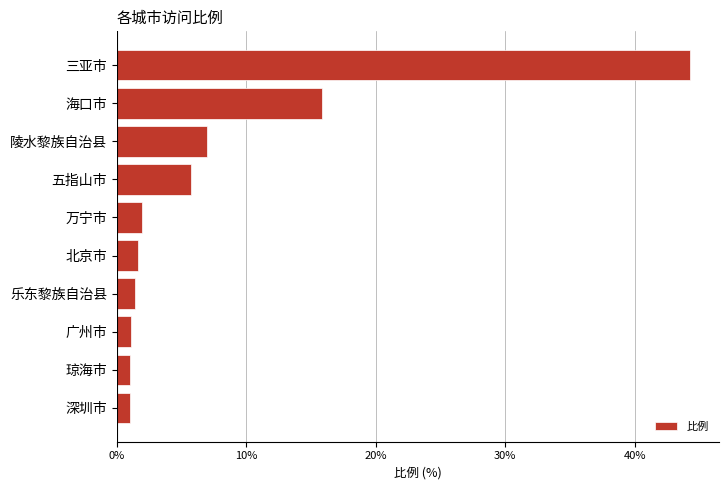

True or false: the data shows 15.8 at 海口市.

True